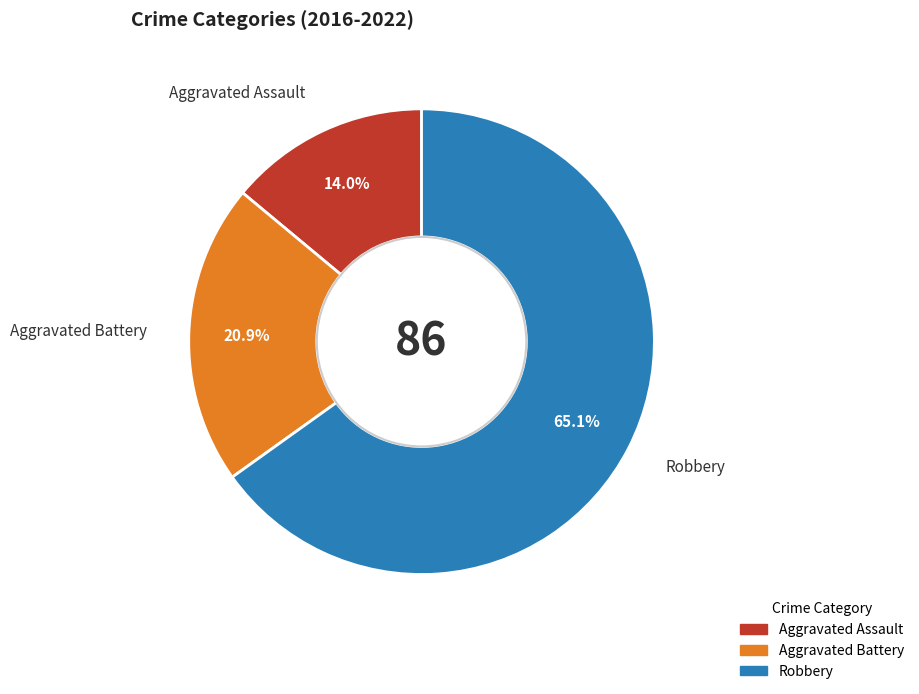

Is there any slice that represents more than half of the pie?

Yes